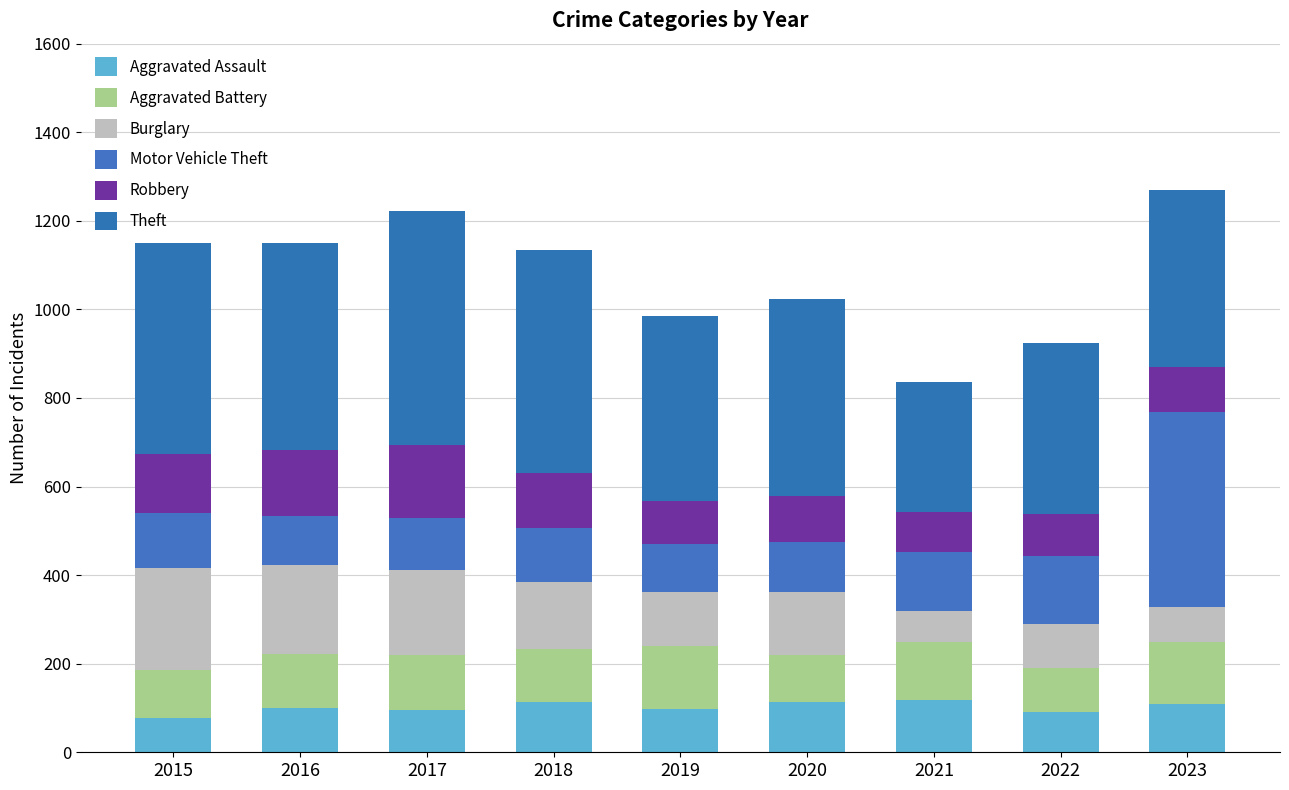

How many data points in Aggravated Assault are less than 101?

4